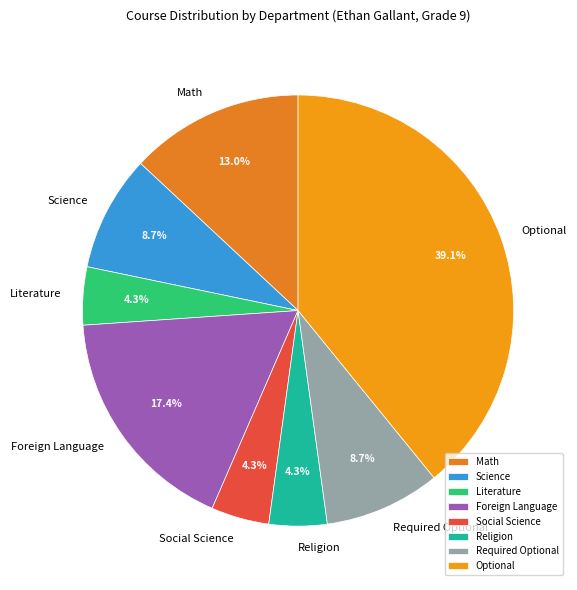

To the nearest percent, what percentage of the pie is Science?

9%